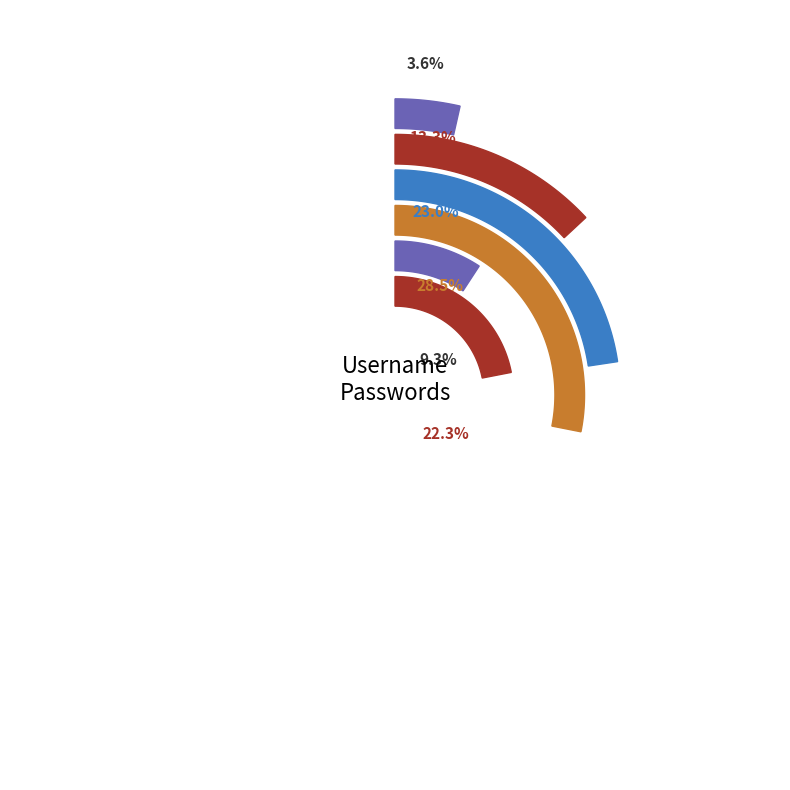

How many segments does this pie chart have?

6